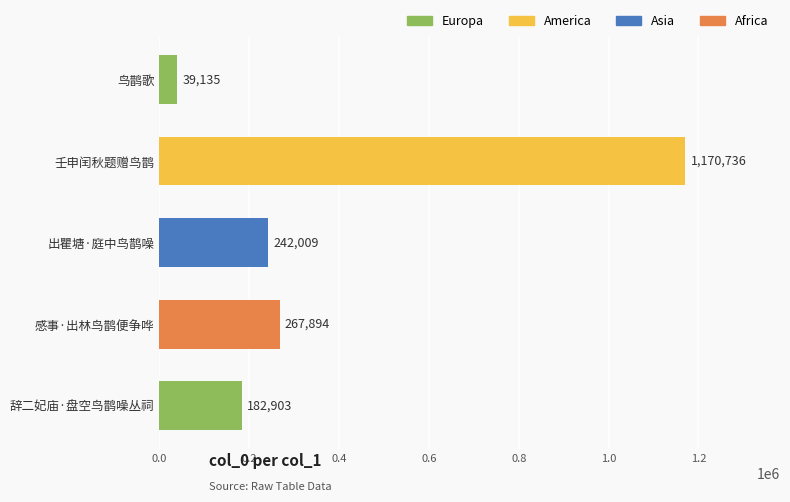

Reading top to bottom, what are all the values shown in this chart?

鸟鹊歌=39135	壬申闰秋题赠鸟鹊=1170736	出瞿塘·庭中鸟鹊噪=242009	感事·出林鸟鹊便争哗=267894	辞二妃庙·盘空鸟鹊噪丛祠=182903